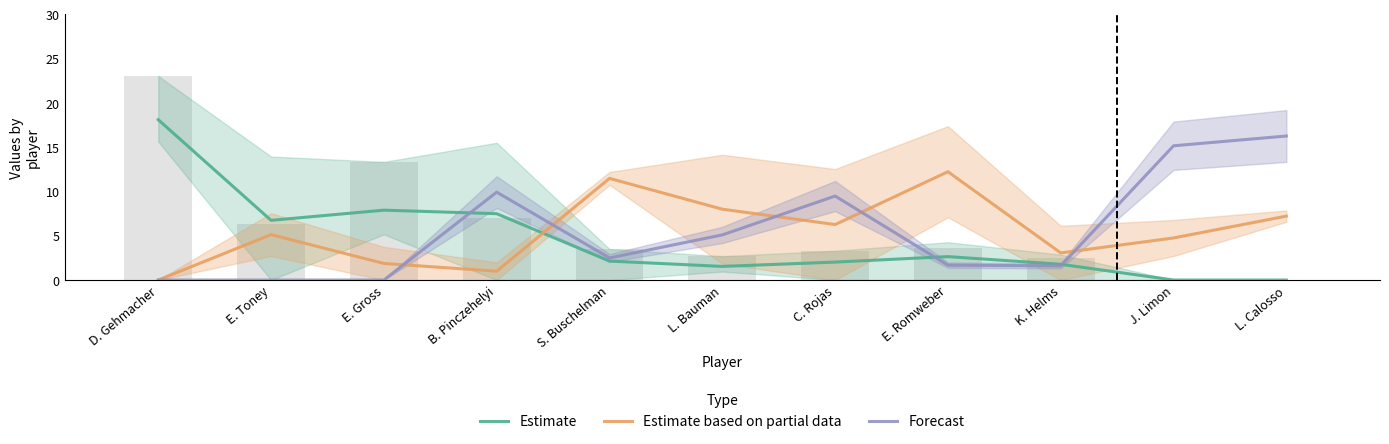

What are all the series names shown in the legend?

Estimate, Estimate based on partial data, Forecast